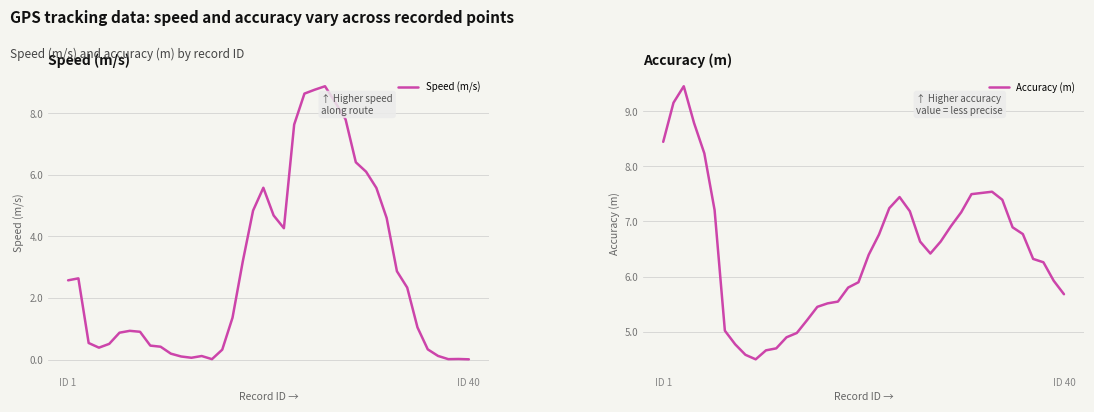

At how many categories does at least one series exceed 2?

40